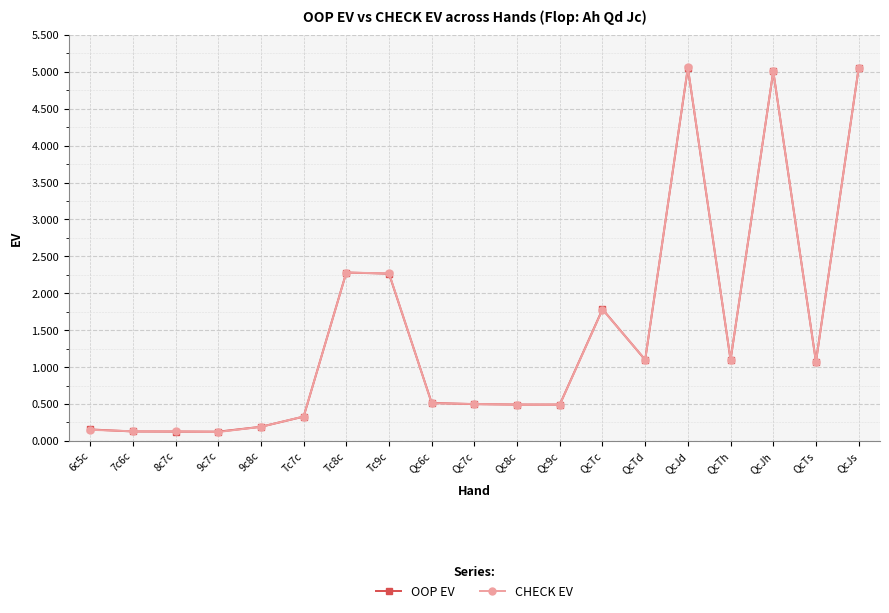

Between Qc8c and QcTd, which series saw the biggest shift?

CHECK EV